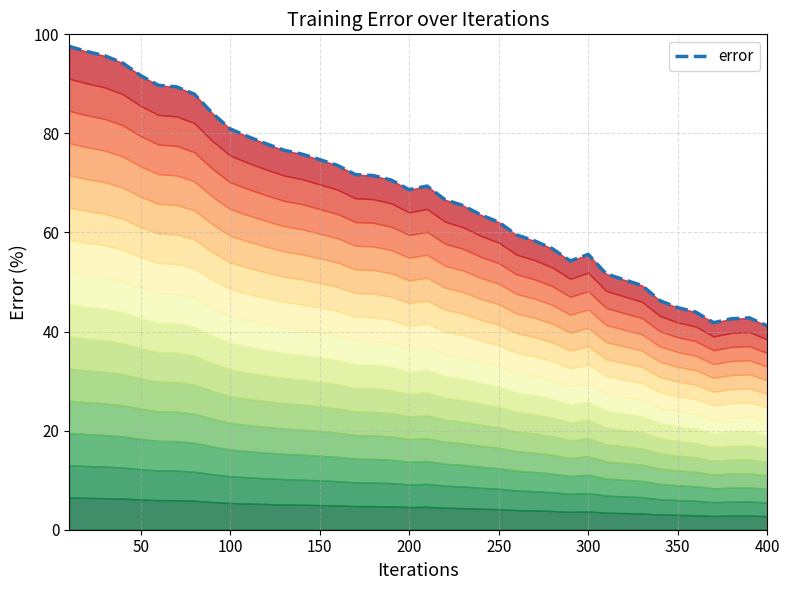

How many interior local valleys (lower than both neighbors) does the data have?

3